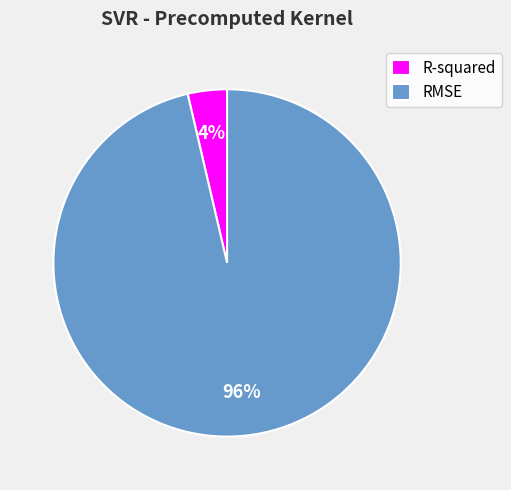

To the nearest percent, what is the combined percentage of RMSE and R-squared?

100%